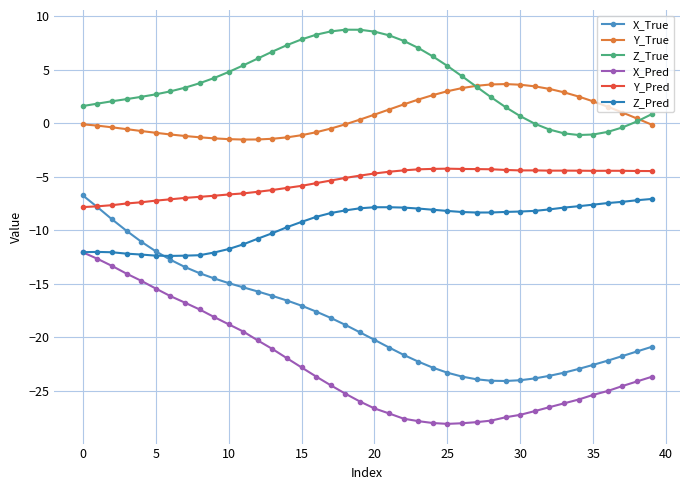

Count the number of data series in this chart.

6